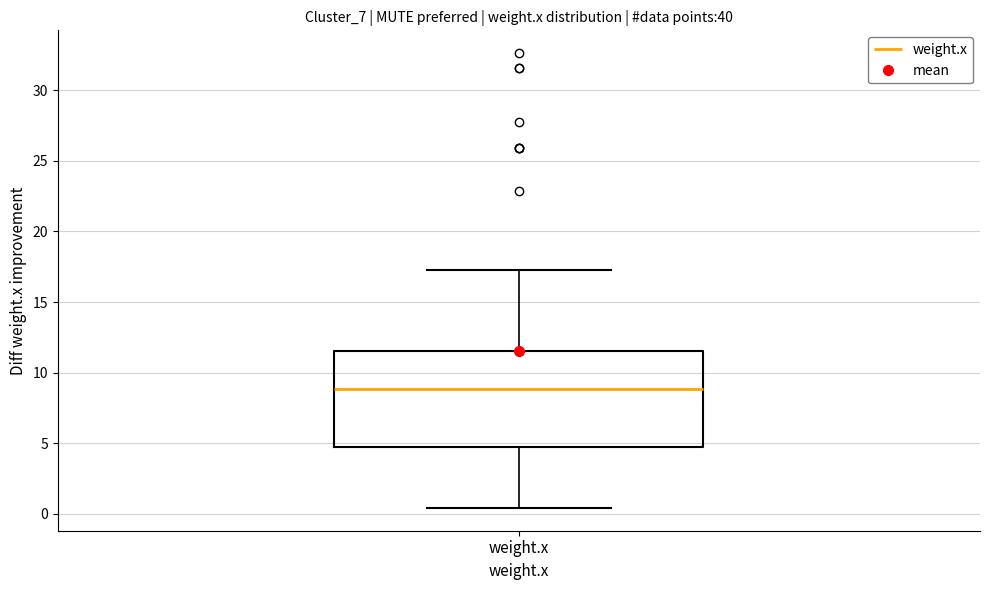

Where does the median line of the box for weight.x sit on the y-axis? The values are not printed on the chart, so give them approximately, as read against the axis.

9.0